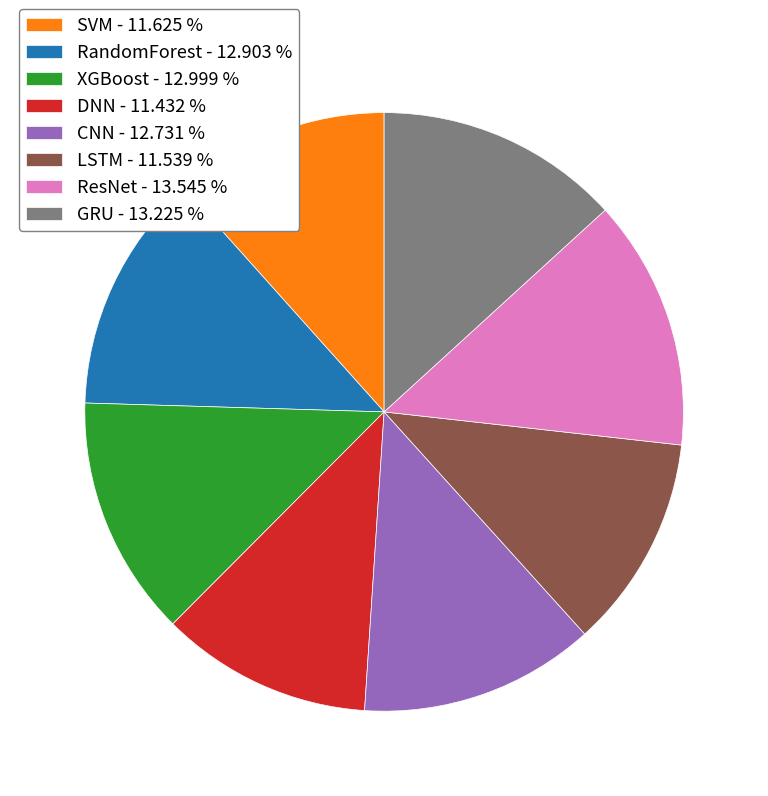

How many segments does this pie chart have?

8